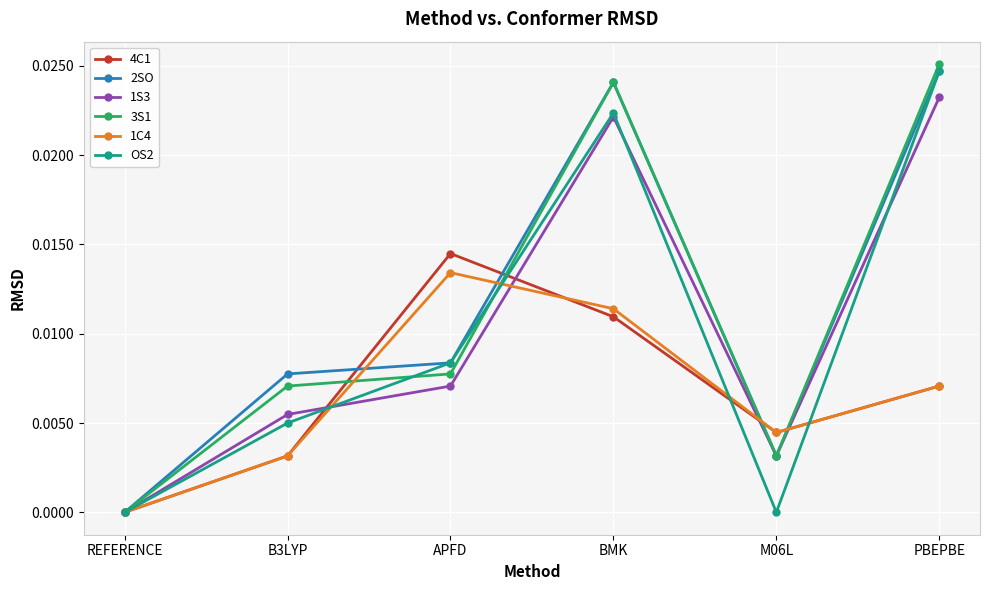

How many categories are shown in the chart?

6